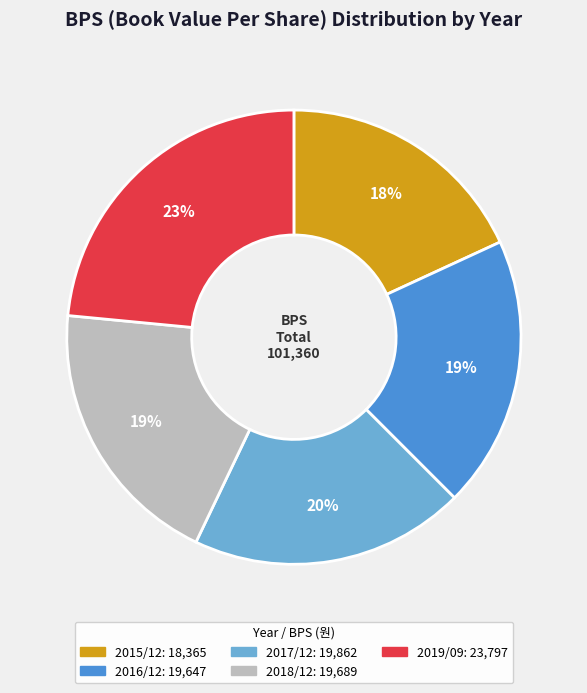

Between 2019/09 and 2015/12, which is larger?

2019/09